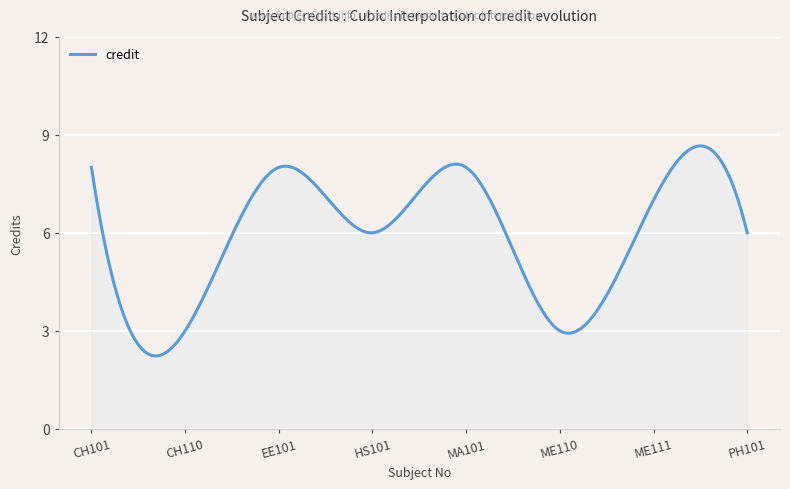

How many distinct data groups are displayed?

1